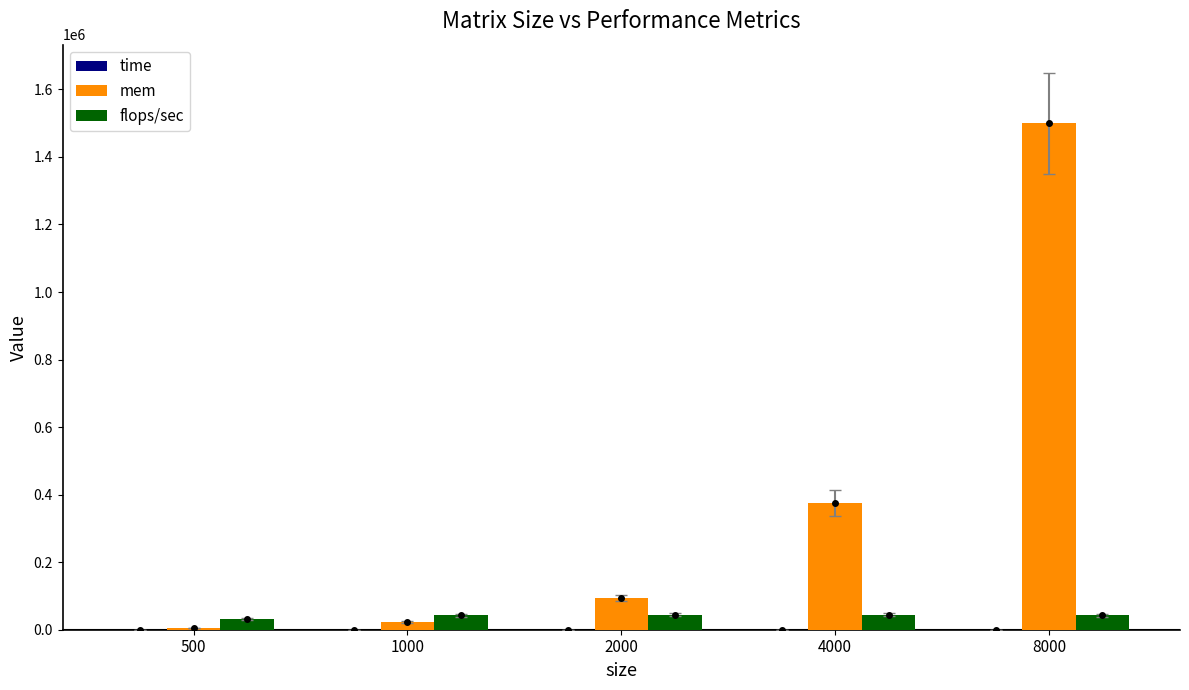

List the series in order of their peak value, highest first.

mem, flops/sec, time